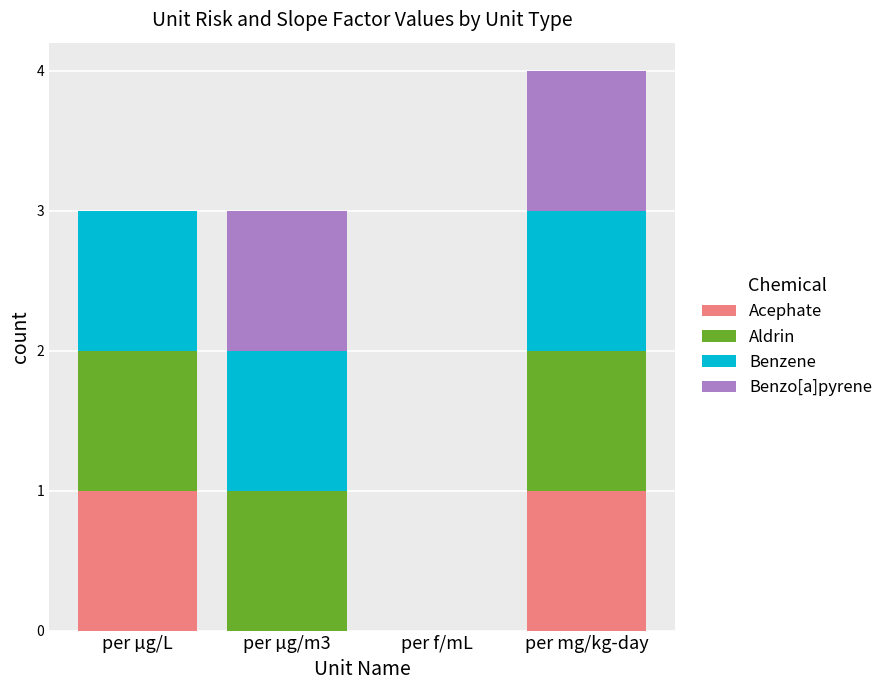

At which category is the sum across all series the highest?

per mg/kg-day